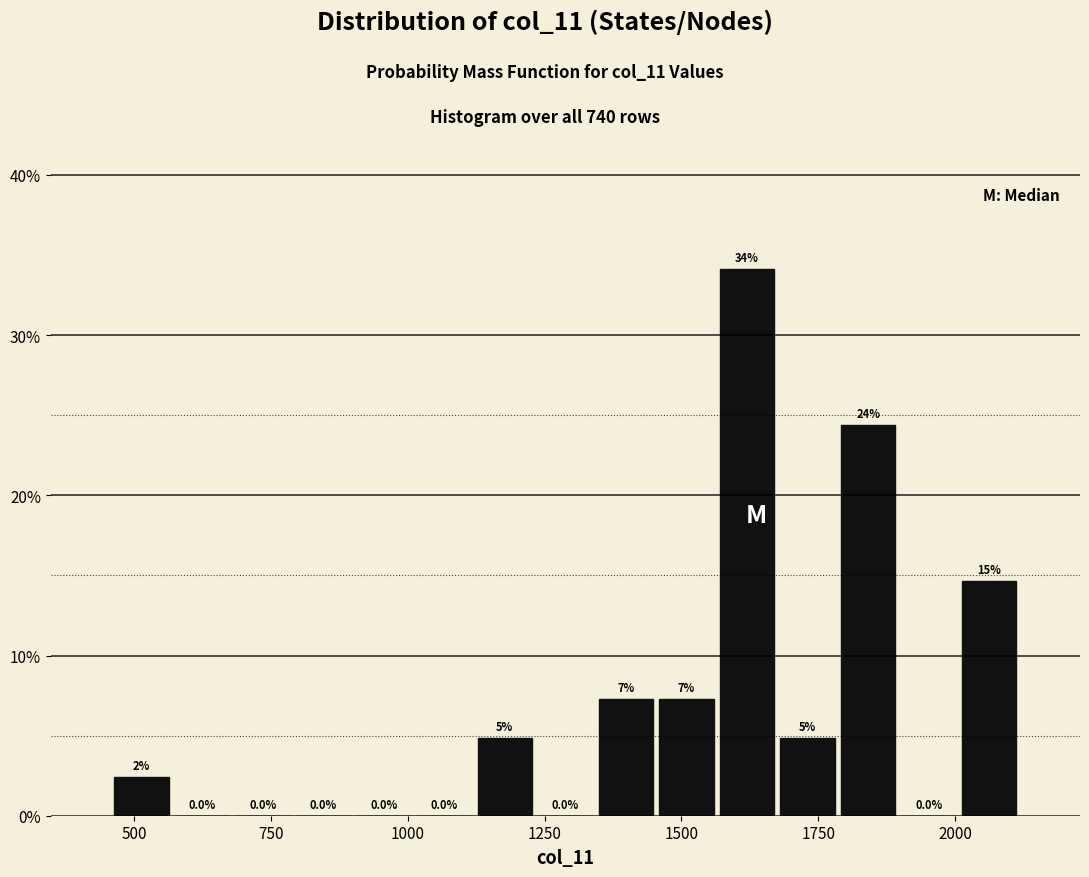

Around what value on the x-axis is the tallest bar? Give the approximate position of its centre, as read against the axis.

1600